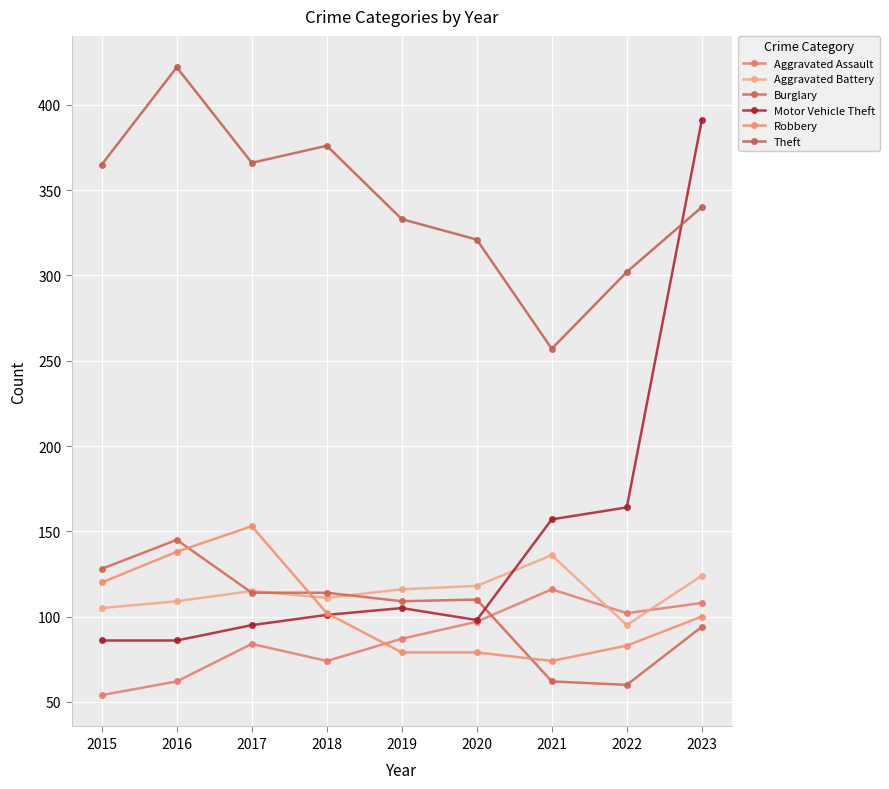

True or false: Burglary and Robbery intersect in this chart.

True